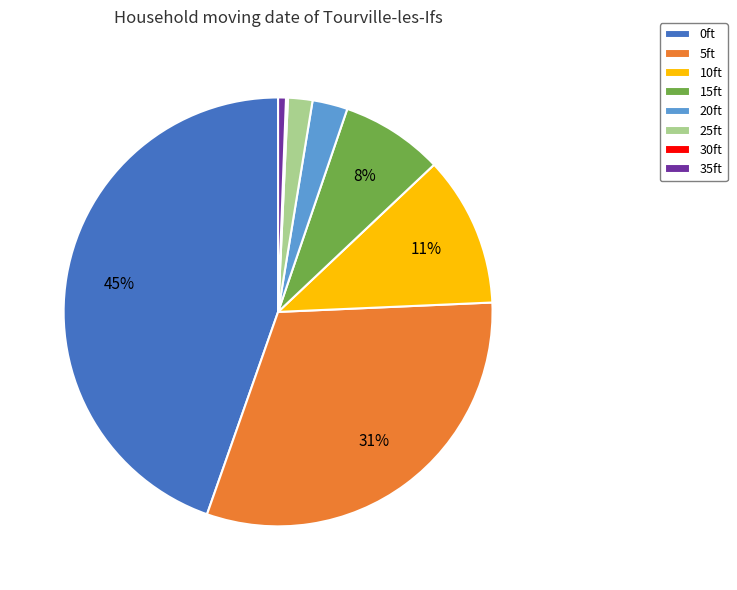

What is the largest slice in the pie chart?

0ft